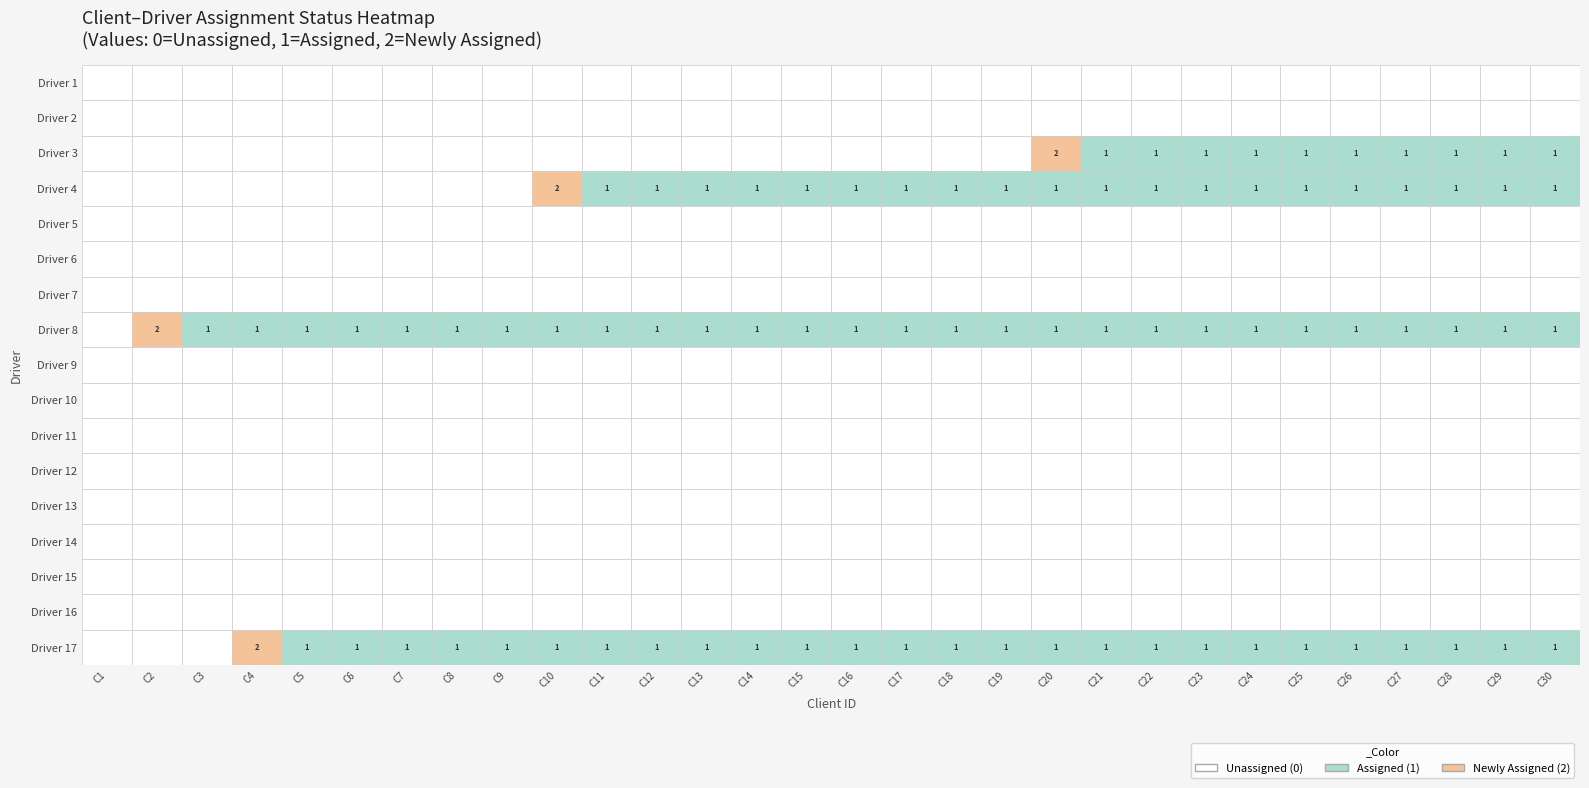

Which series has the largest total across all categories?

Driver 8